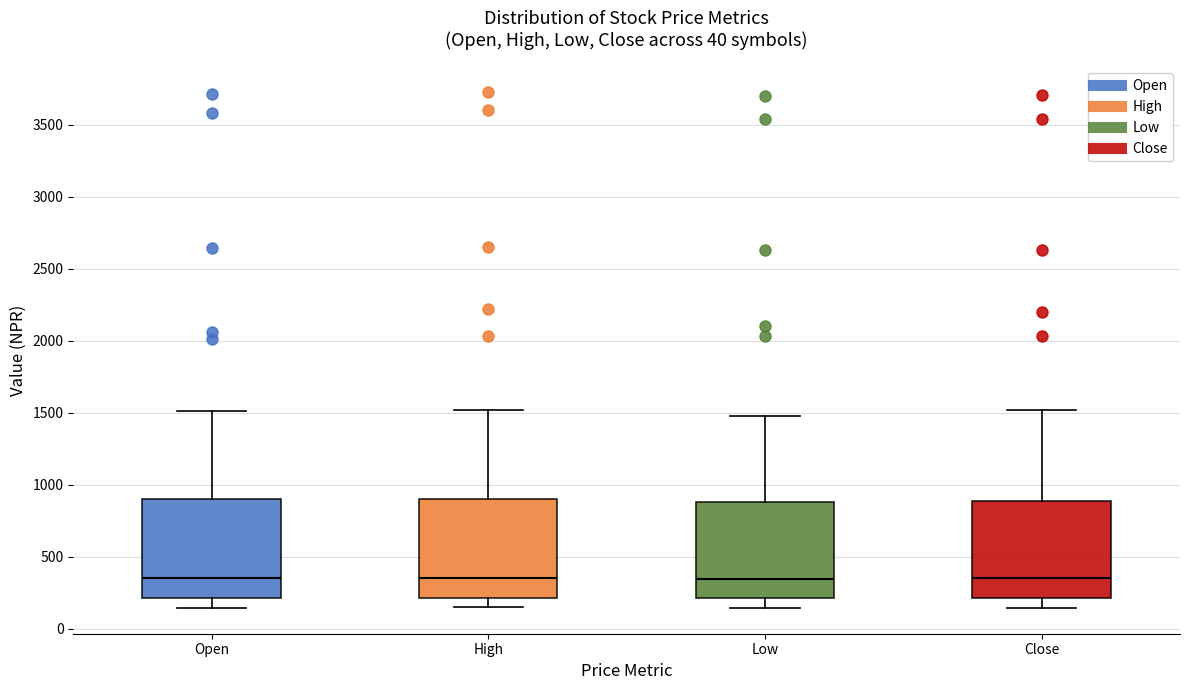

Where does the upper whisker of the box for Open end on the y-axis? The values are not printed on the chart, so give them approximately, as read against the axis.

1500